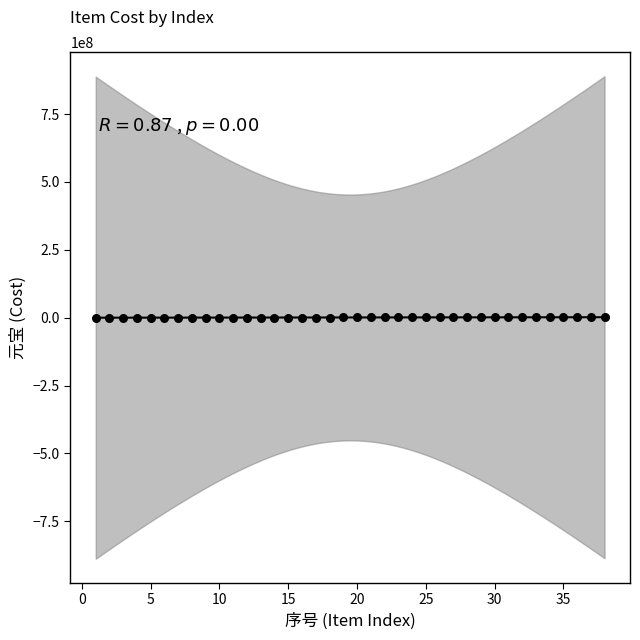

What is the range of X values (max minus min)?

37